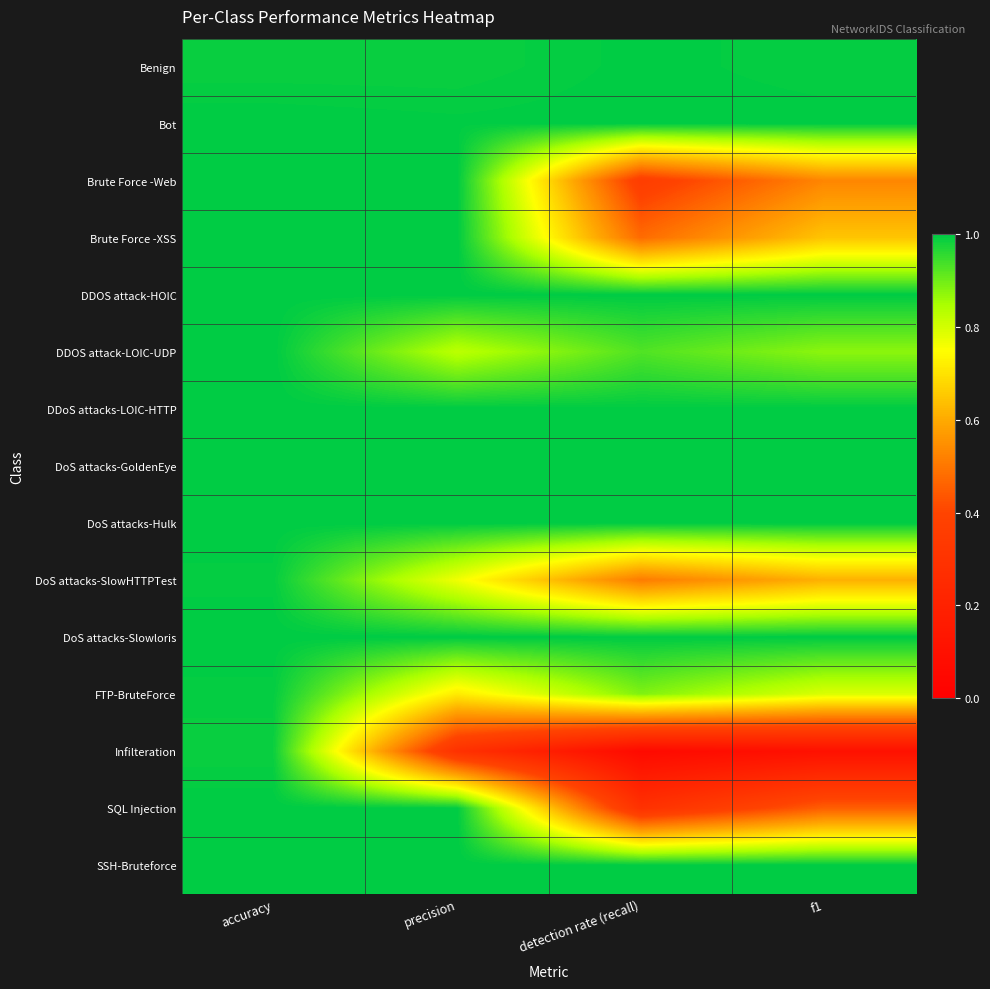

At how many categories does at least one series exceed 0?

4